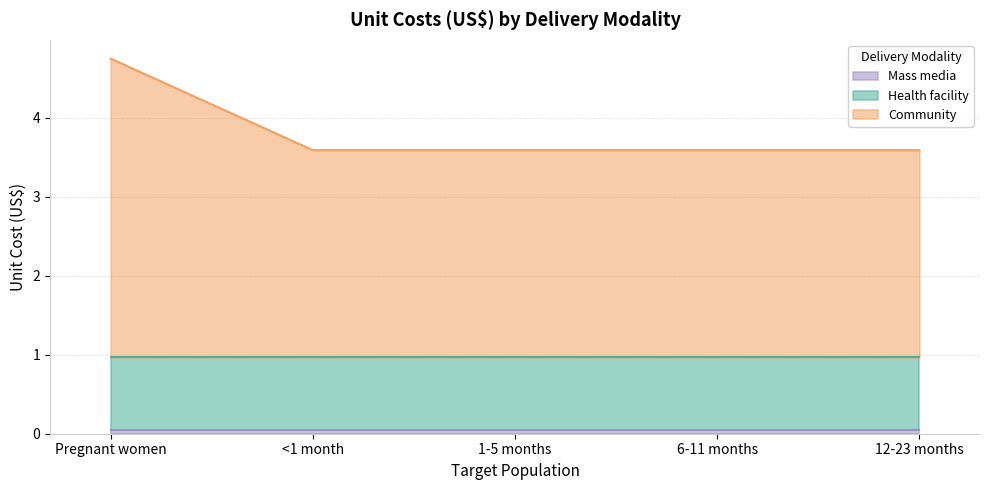

True or false: Mass media and Community intersect in this chart.

False